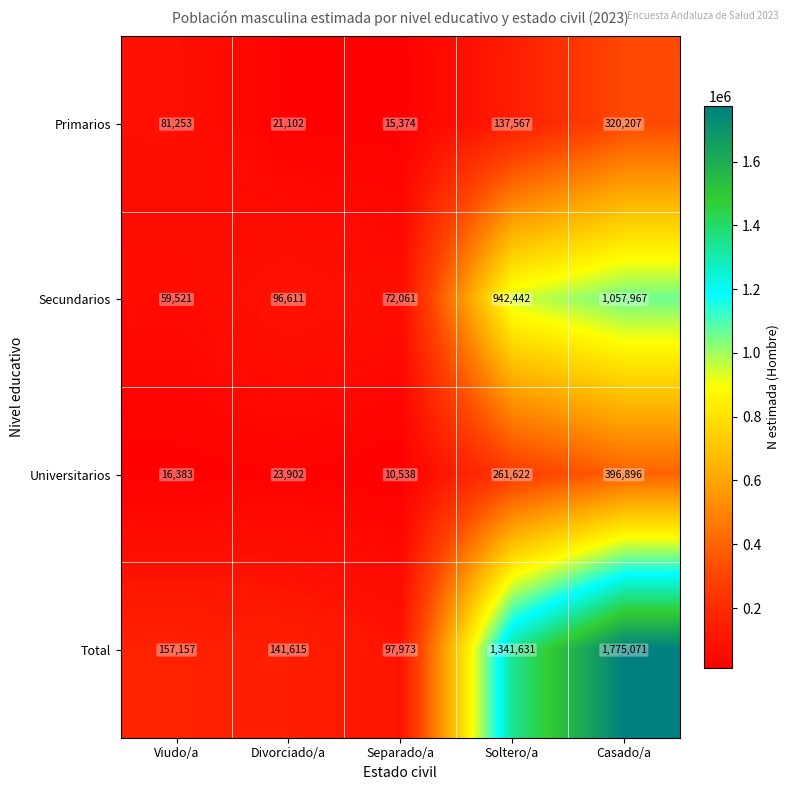

Reading left to right, list all the values displayed in this chart.

Primarios: 81253	21102	15374	137567	320207
Secundarios: 59521	96611	72061	942442	1057967
Universitarios: 16383	23902	10538	261622	396896
Total: 157157	141615	97973	1341631	1775071